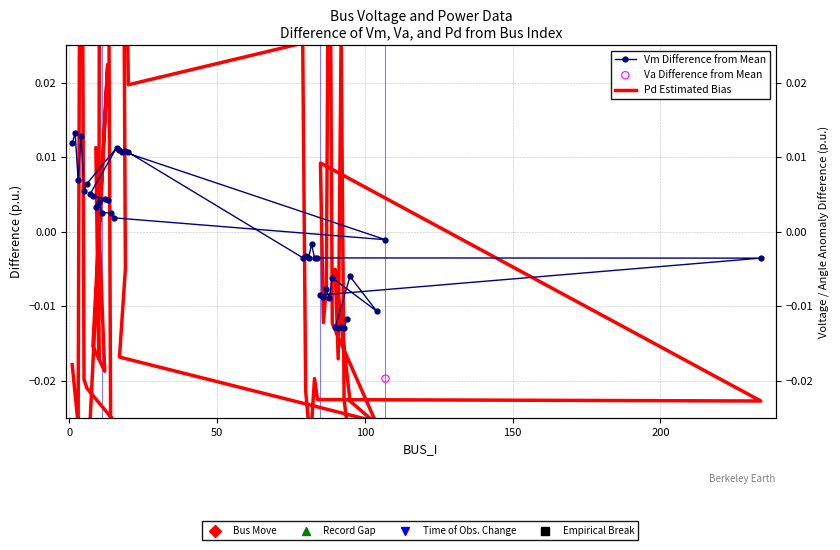

At which category is the sum across all series the highest?

100